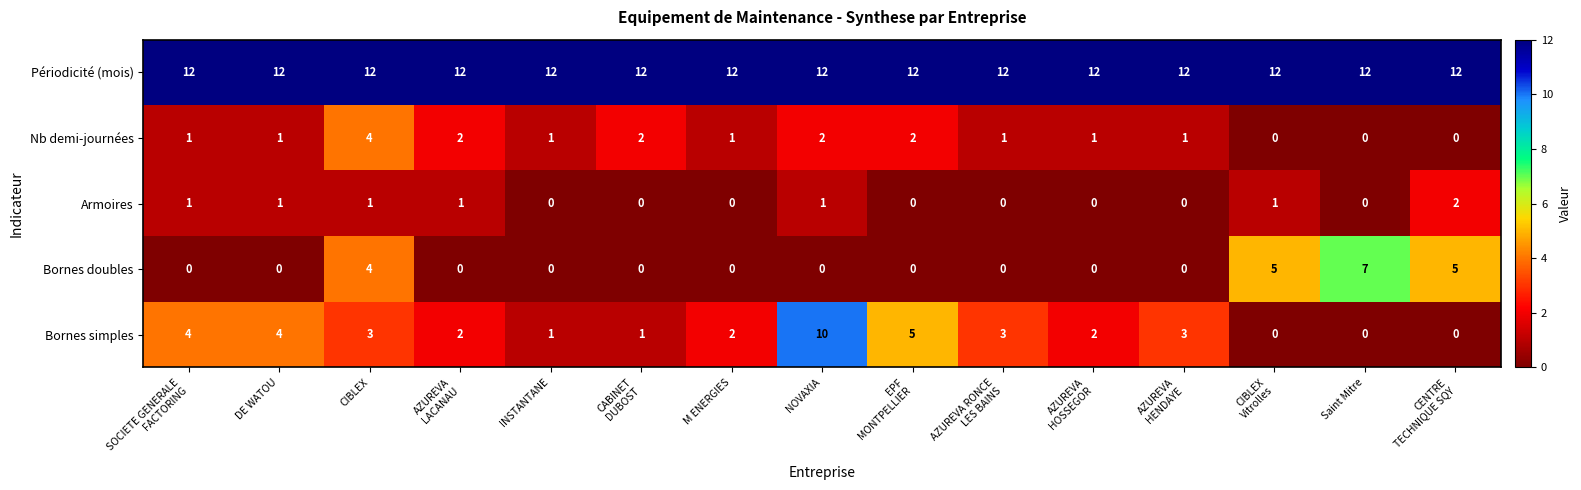

What is the total value across all series at M ENERGIES?

15